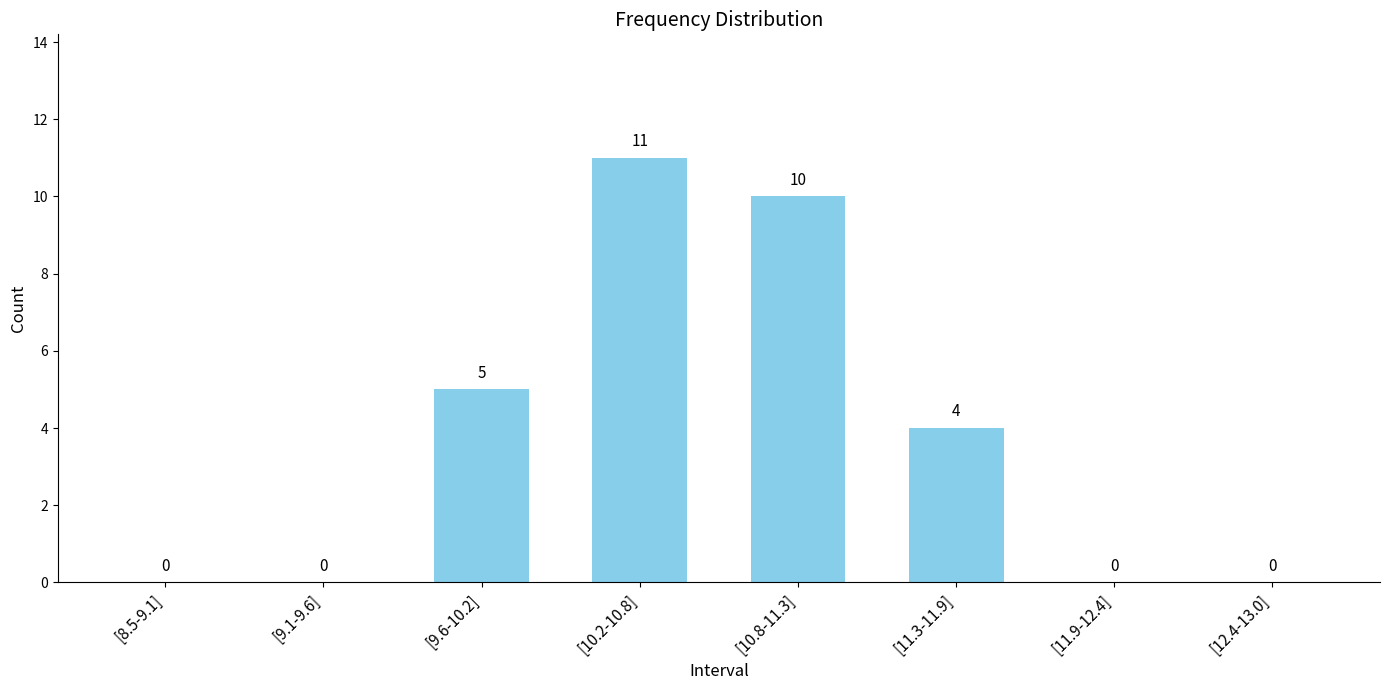

Reading left to right, what are all the values shown in this chart?

[8.5-9.1]=0	[9.1-9.6]=0	[9.6-10.2]=5	[10.2-10.8]=11	[10.8-11.3]=10	[11.3-11.9]=4	[11.9-12.4]=0	[12.4-13.0]=0